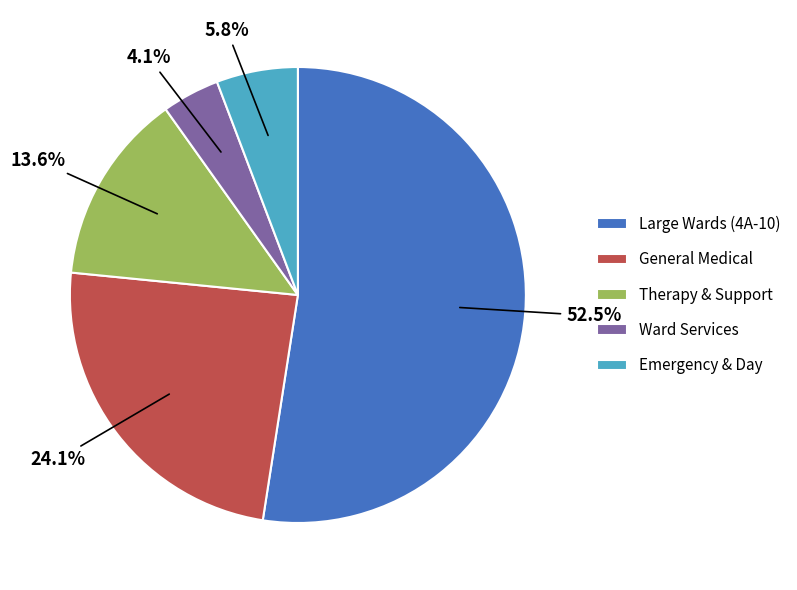

What is the ratio of the value at Emergency & Day to the value at Therapy & Support?

0.4